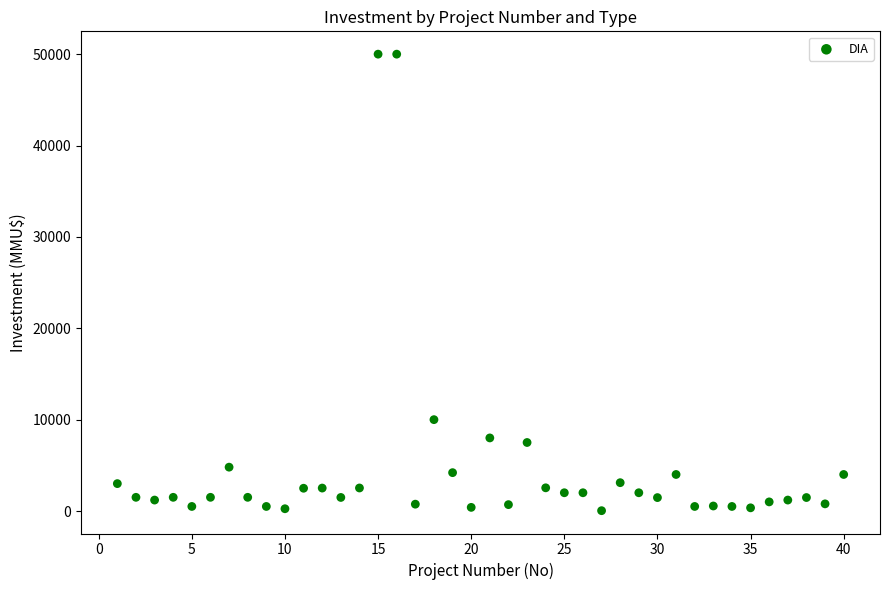

What Y value in the scatter plot is closest to 25019?

10000